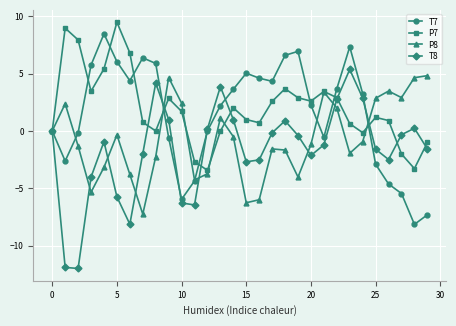

True or false: T7 and T8 cross at least once.

True